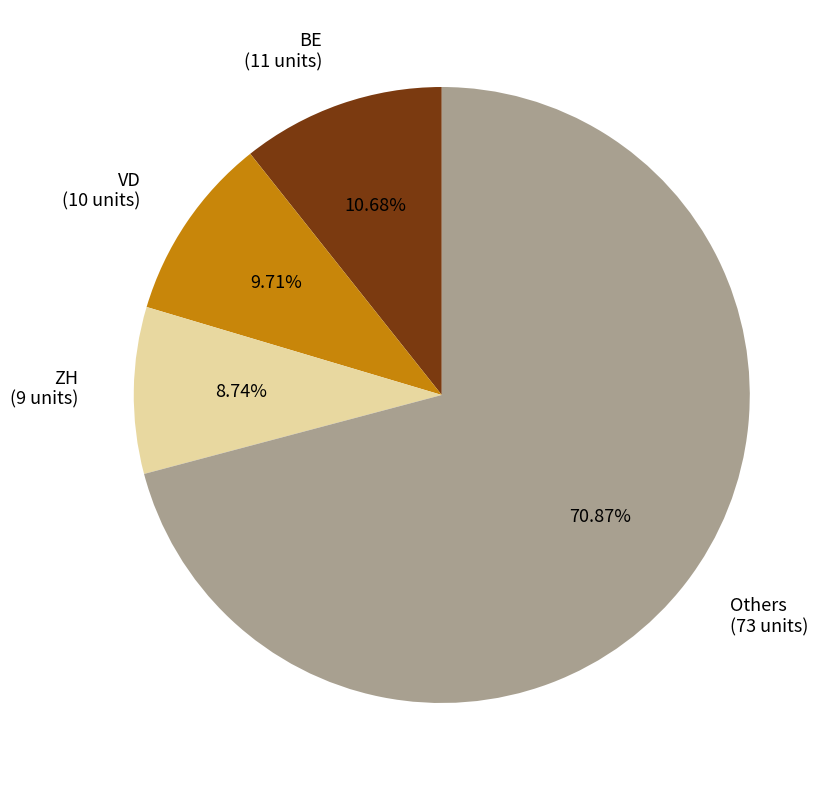

Which slice is the largest?

Others (73 units)